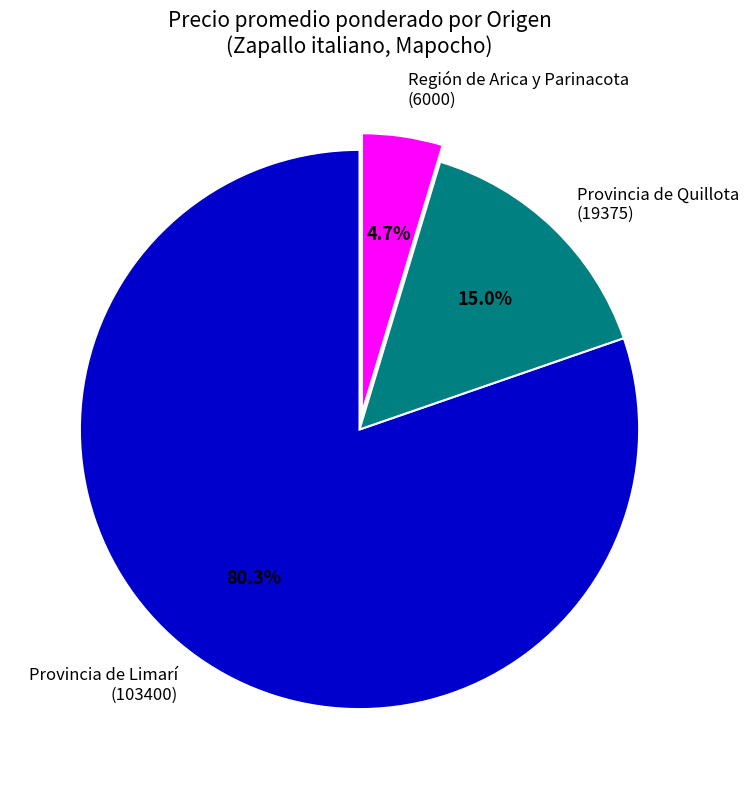

Count the number of slices in the pie.

3